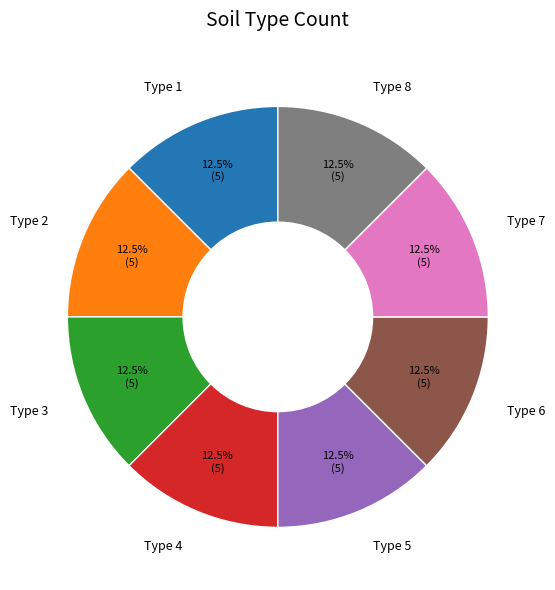

Does any single category account for the majority?

No